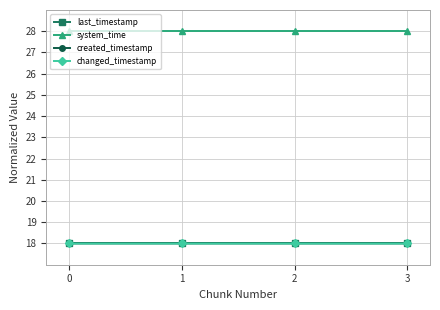

Rank the series at 0 from highest to lowest value.

system_time, last_timestamp, changed_timestamp, created_timestamp